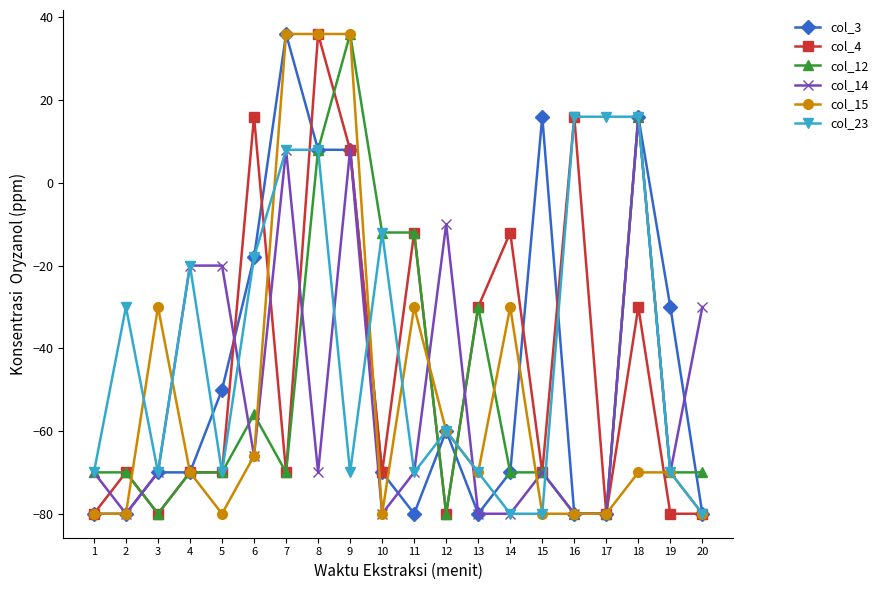

Reading right to left, list all the values displayed in this chart.

col_3: -80	-30	16	-80	-80	16	-70	-80	-60	-80	-70	8	8	36	-18	-50	-70	-70	-80	-80
col_4: -80	-80	-30	-80	16	-70	-12	-30	-80	-12	-70	8	36	-70	16	-70	-70	-80	-70	-80
col_12: -70	-70	16	-80	-80	-70	-70	-30	-80	-12	-12	36	8	-70	-56	-70	-70	-80	-70	-70
col_14: -30	-70	16	-80	-80	-70	-80	-80	-10	-70	-80	8	-70	8	-66	-20	-20	-70	-80	-70
col_15: -80	-70	-70	-80	-80	-80	-30	-70	-60	-30	-80	36	36	36	-66	-80	-70	-30	-80	-80
col_23: -80	-70	16	16	16	-80	-80	-70	-60	-70	-12	-70	8	8	-18	-70	-20	-70	-30	-70